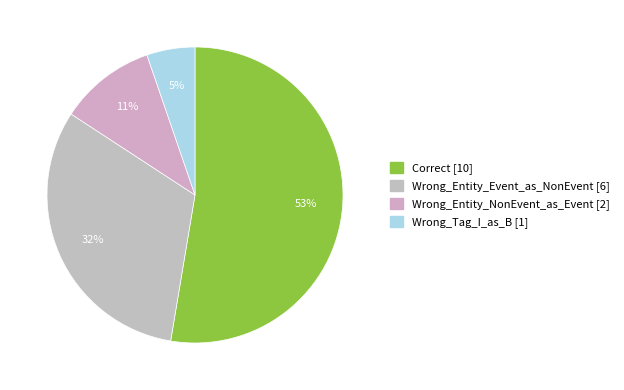

Count the number of slices in the pie.

4